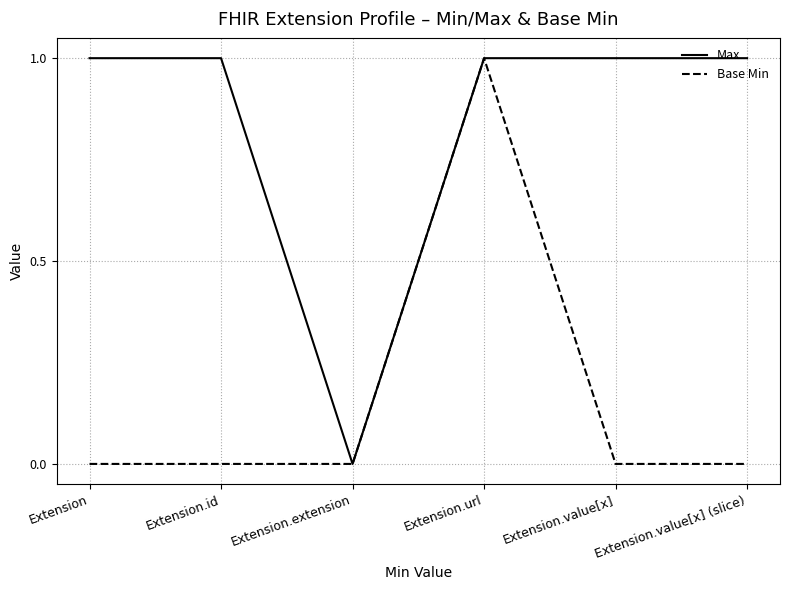

Between Extension.url and Extension.value[x] (slice), which series saw the biggest shift?

Base Min